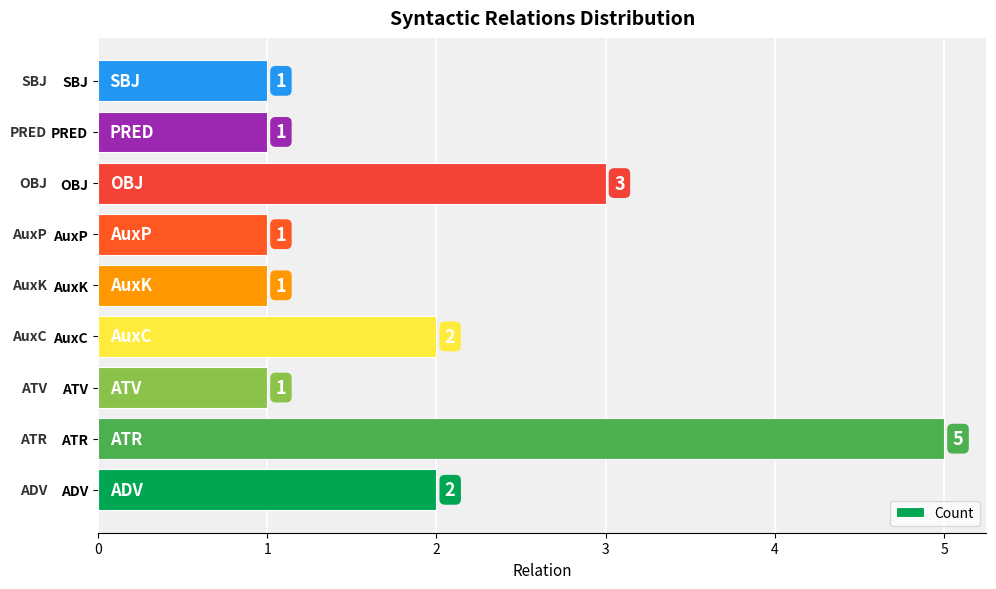

Which label corresponds to the largest value in the chart?

ATR